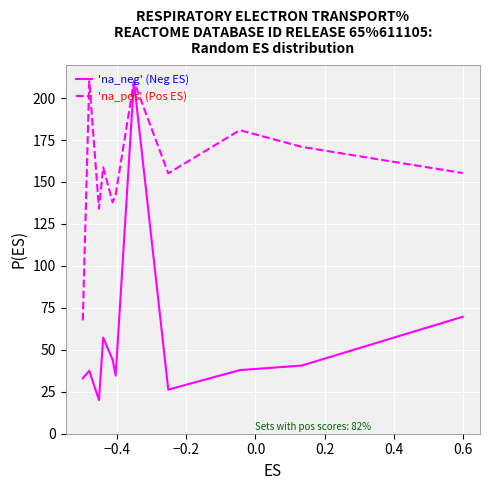

What is the smallest value displayed?

20.1